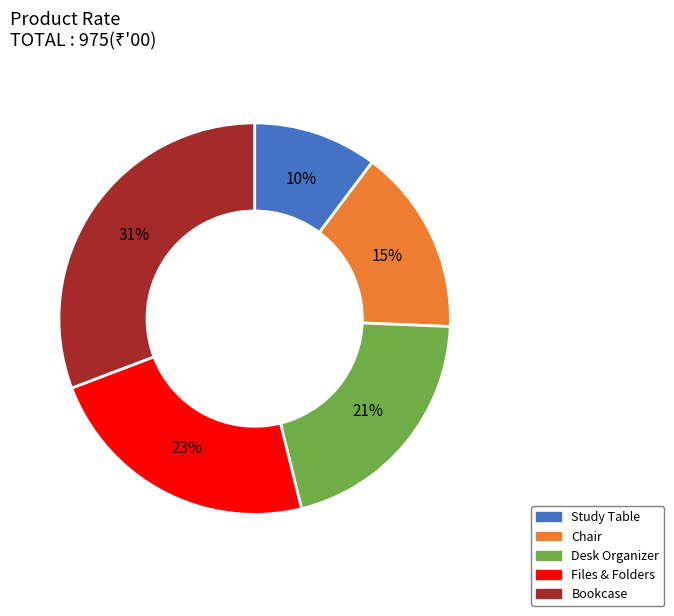

To the nearest percent, what is the average slice percentage?

20%